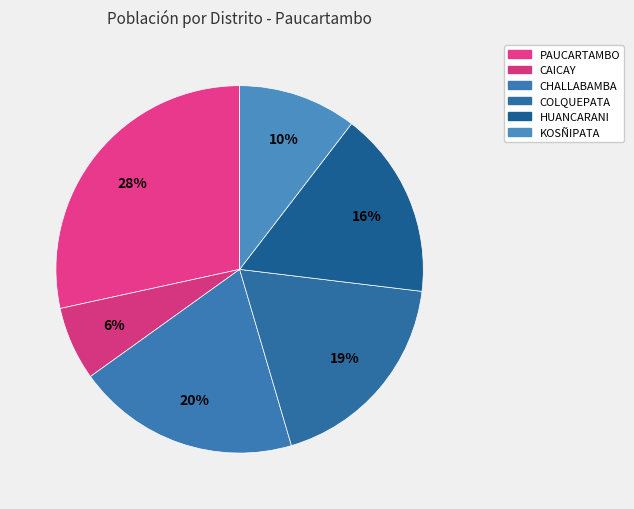

How many slices are in this pie chart?

6